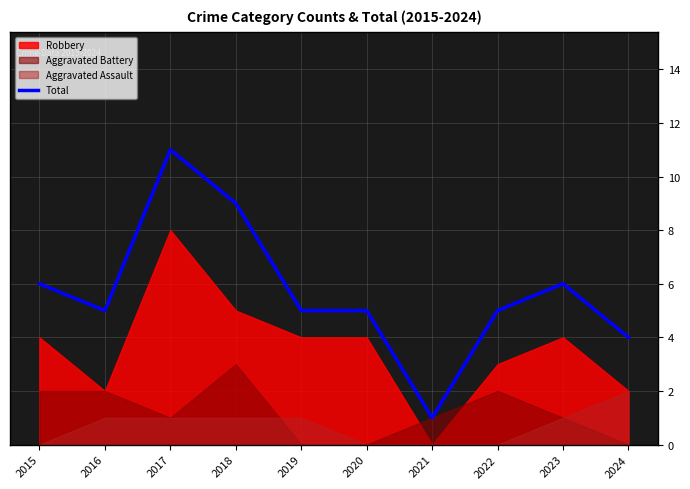

The Total series shows 11 at 2017. True or false?

True